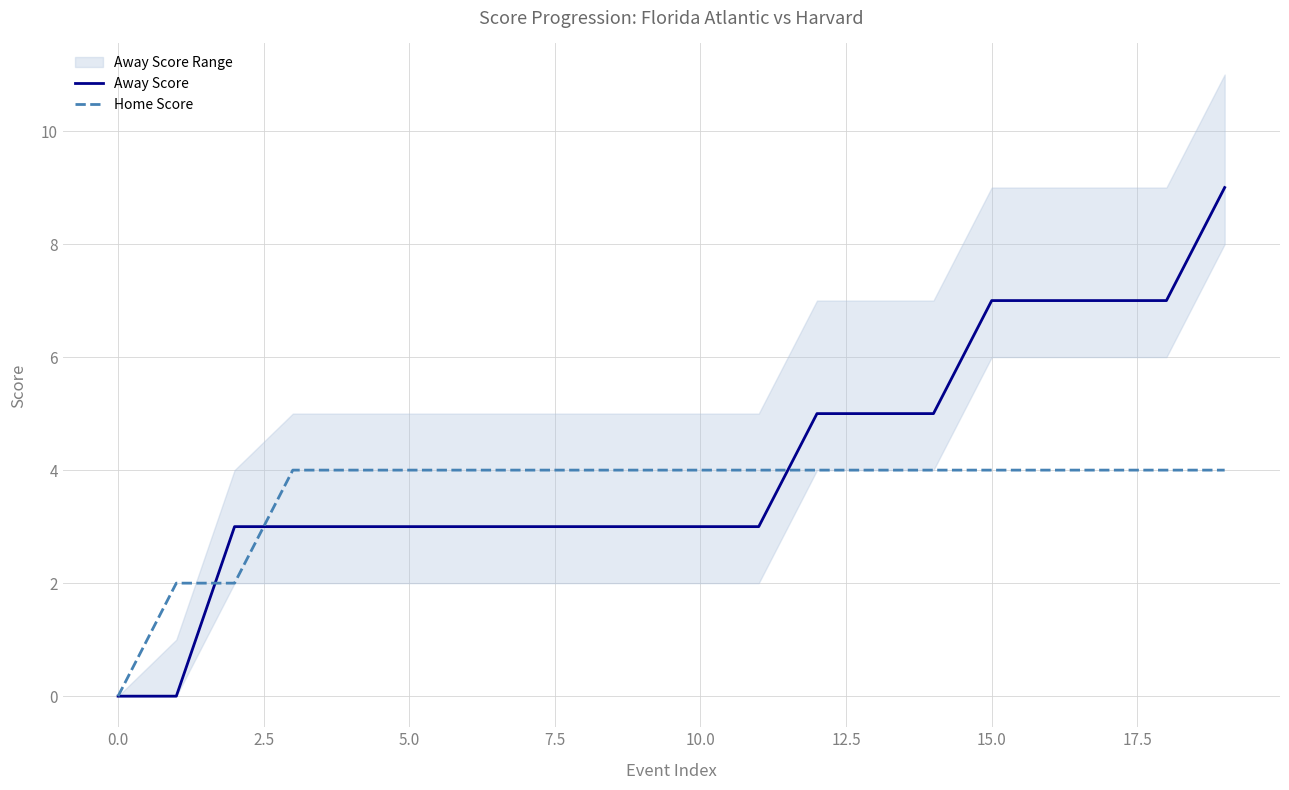

How many lines are shown in the chart?

2